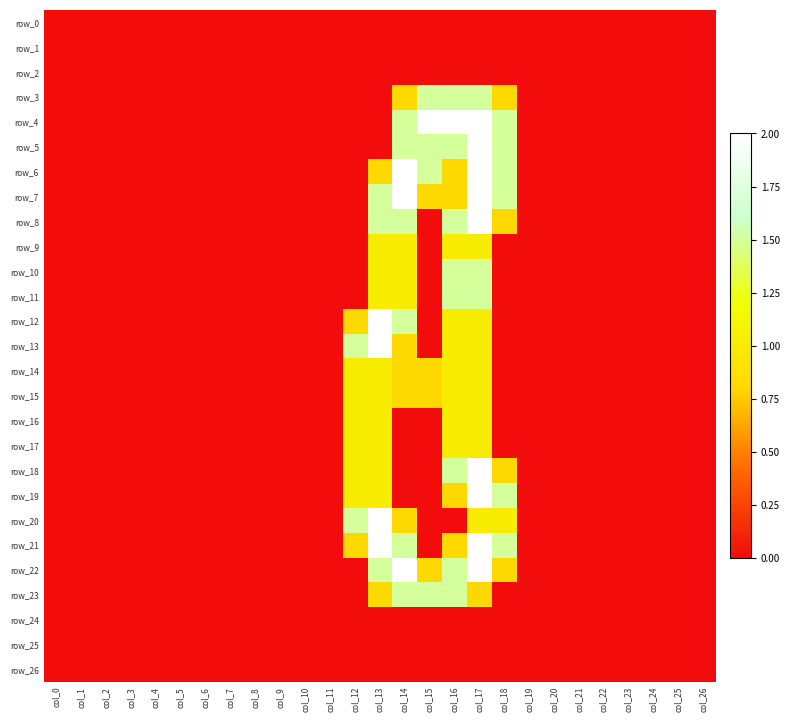

At which label is row_9 closest to 0?

col_0